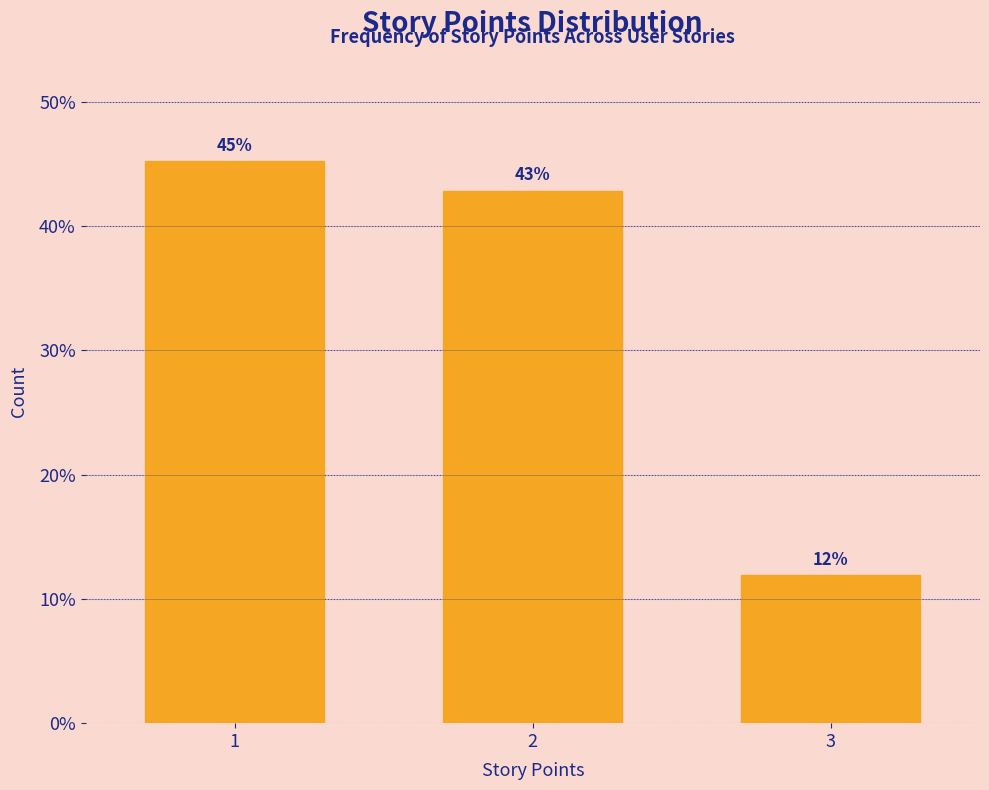

How many bars are there in total?

3